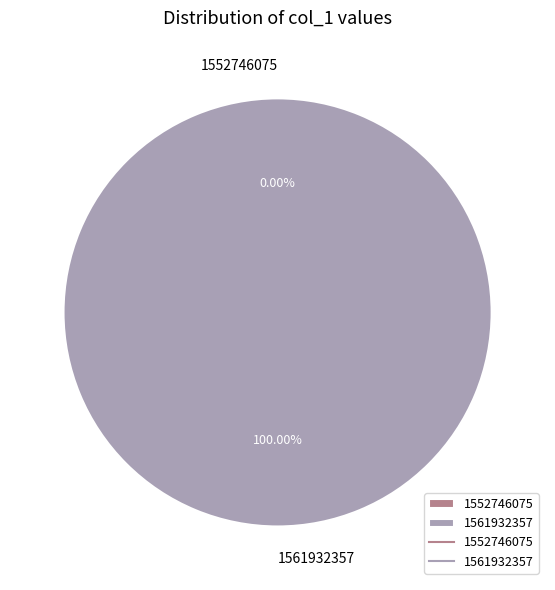

How many slices are in this pie chart?

2